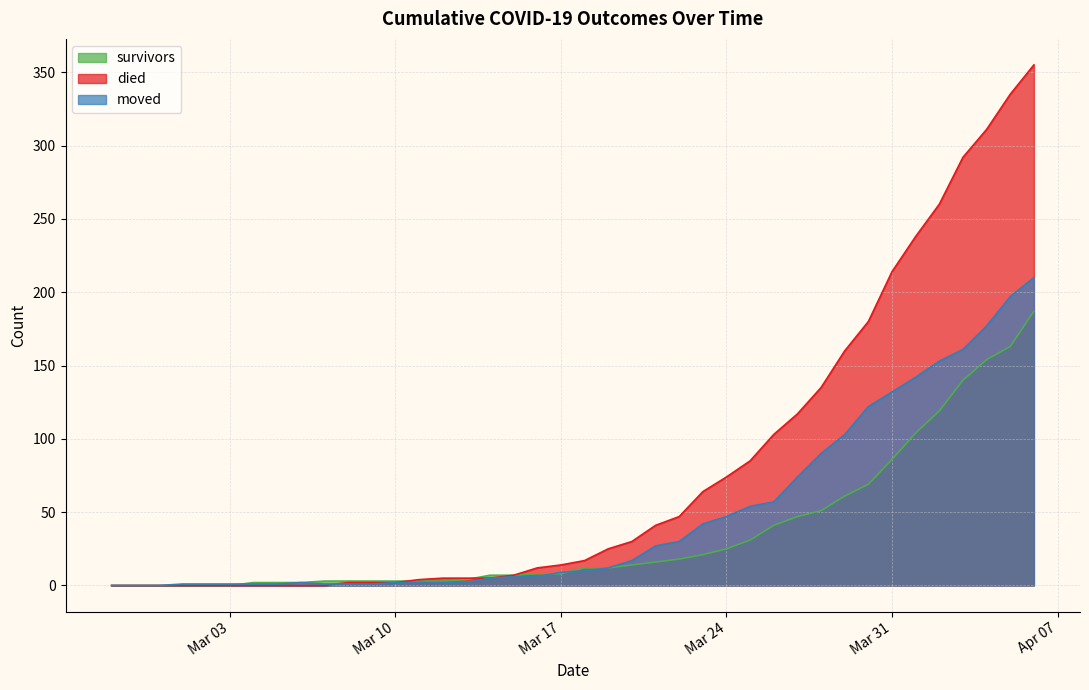

What is the approximate value of moved at 2020-03-21, to the nearest 10?

30